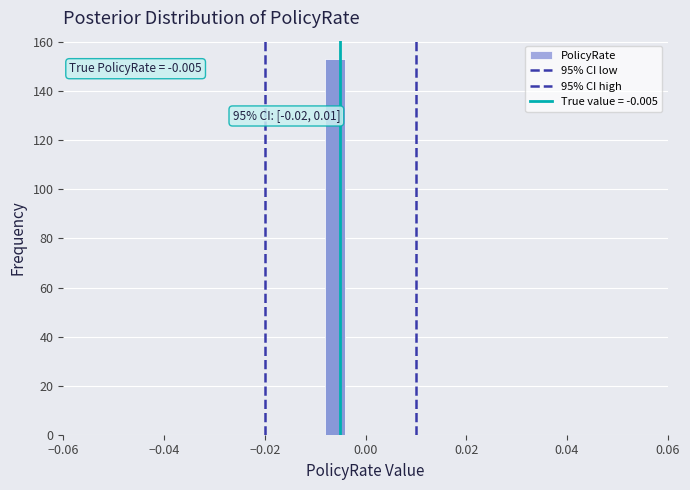

Read against the x-axis, roughly where is the centre of the tallest bar?

-0.006